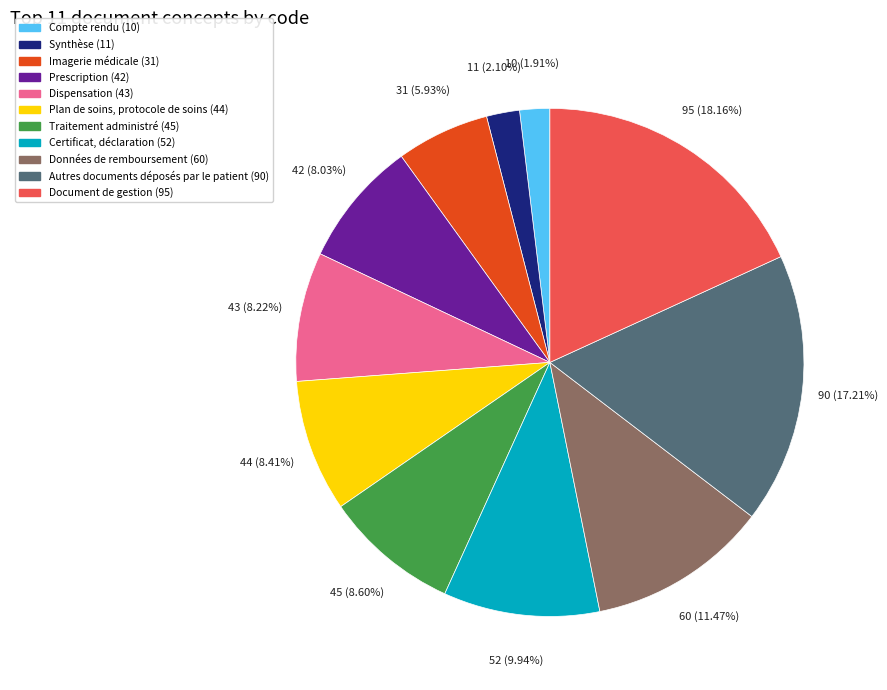

Does any single category account for the majority?

No